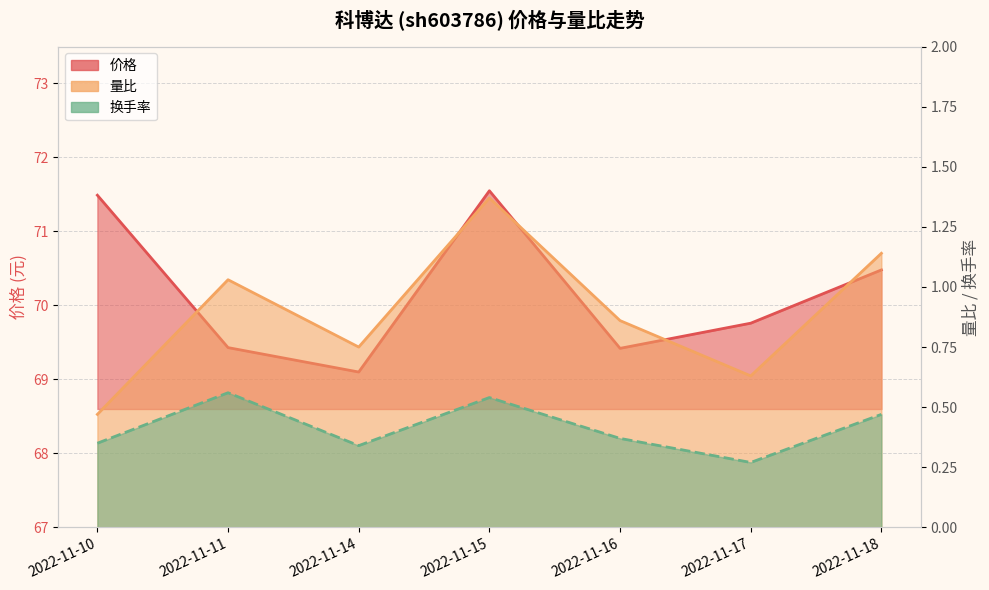

How many distinct data groups are displayed?

3